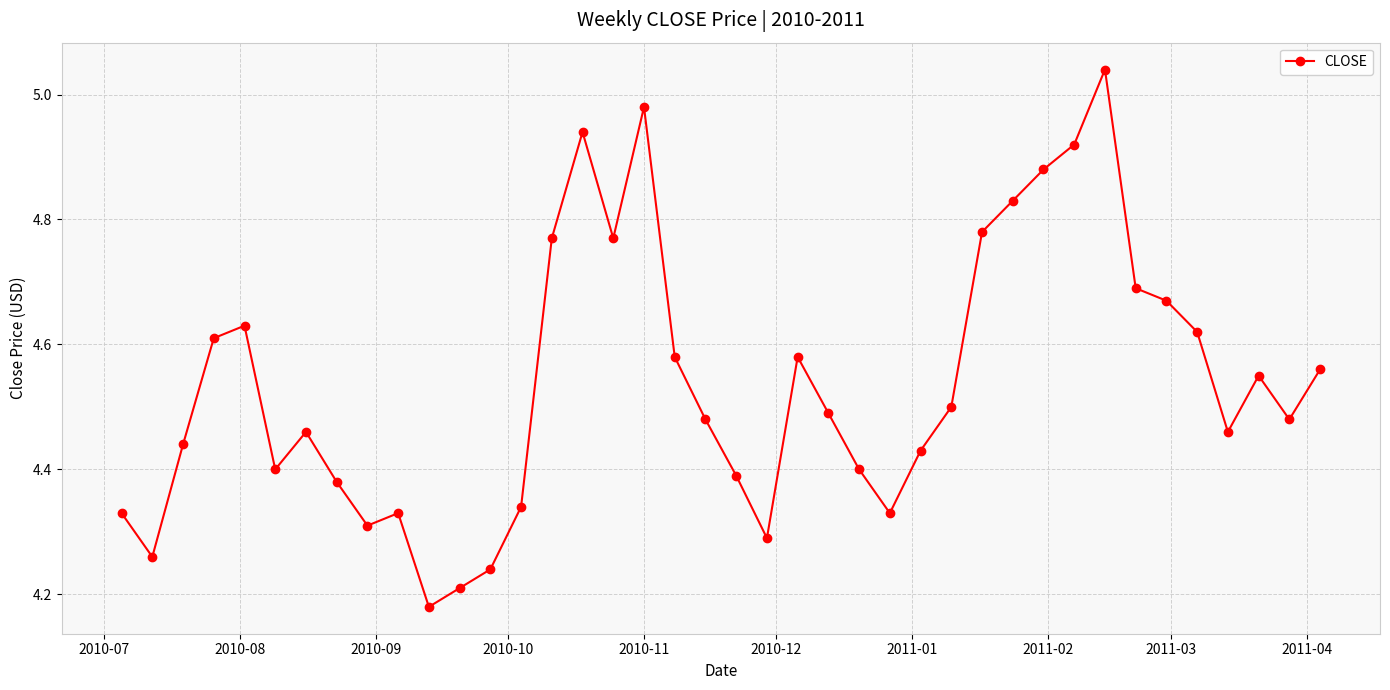

How many points are lower than both their immediate neighbors (excluding endpoints)?

9